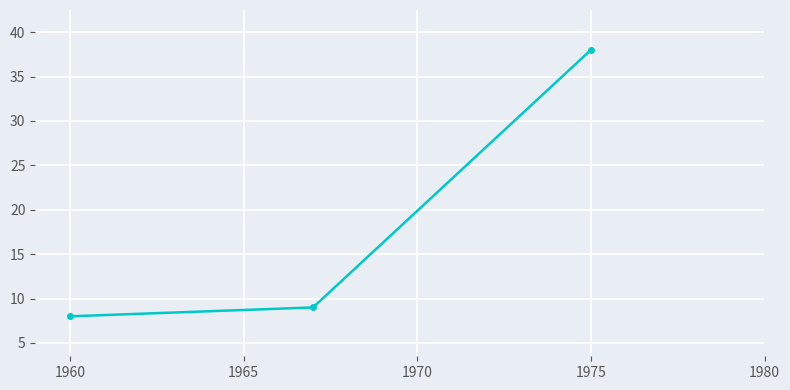

What is the greatest value displayed?

38